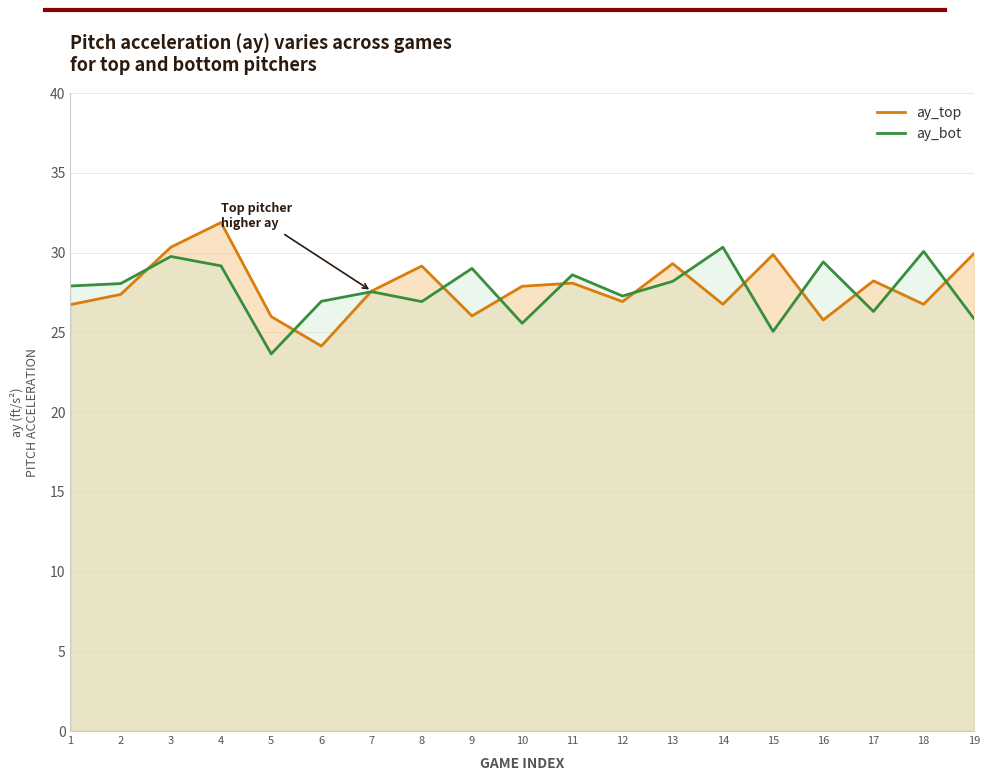

Which has a higher value, 2 or 6?

2